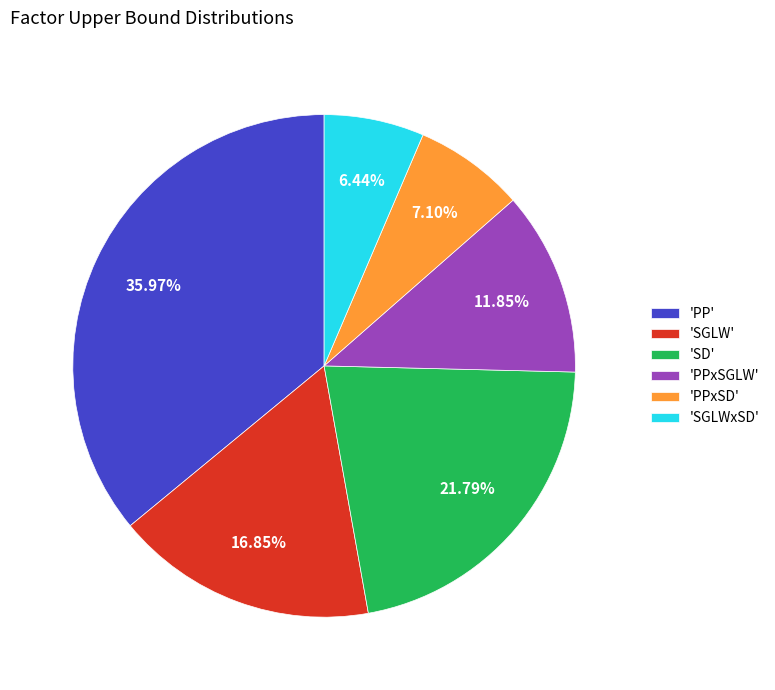

Rank the categories by value from lowest to highest.

'SGLWxSD', 'PPxSD', 'PPxSGLW', 'SGLW', 'SD', 'PP'